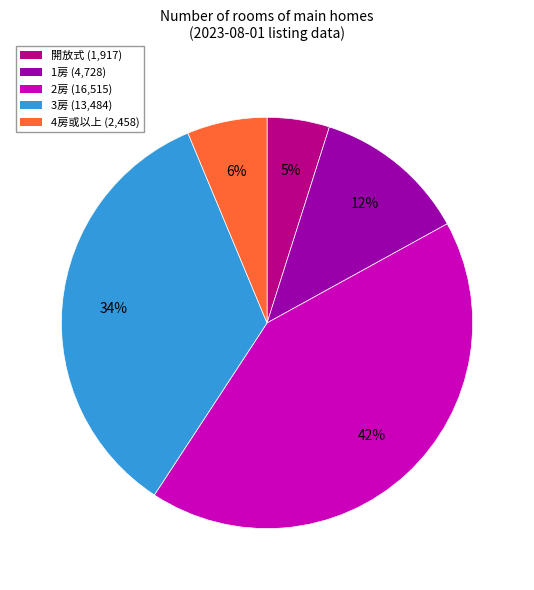

To the nearest percent, what is the average slice percentage?

20%